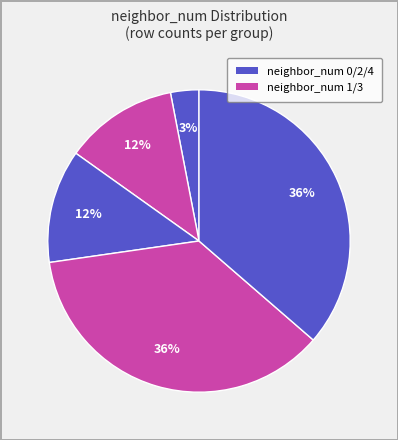

To the nearest percent, what is the average slice percentage?

20%